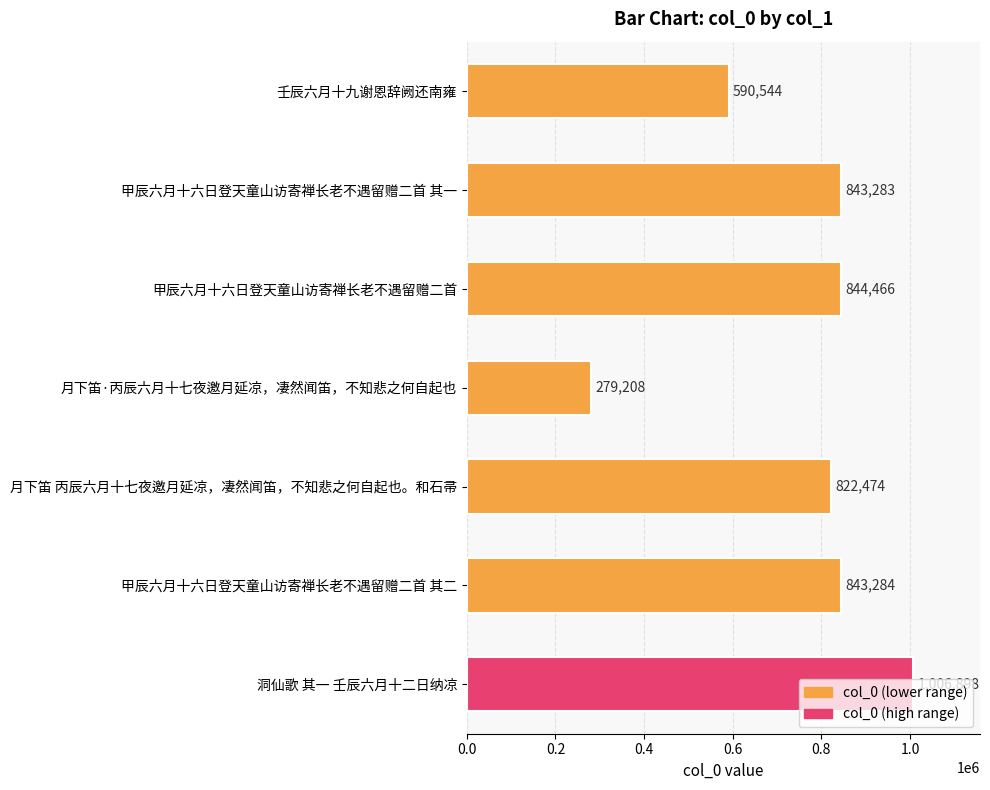

What is the difference between the maximum and minimum values?

727690